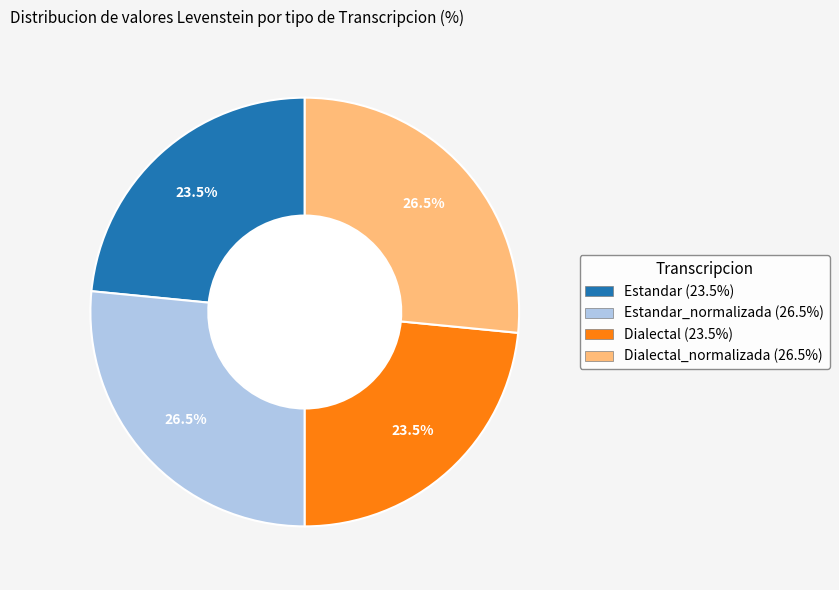

Is there any slice that represents more than half of the pie?

No